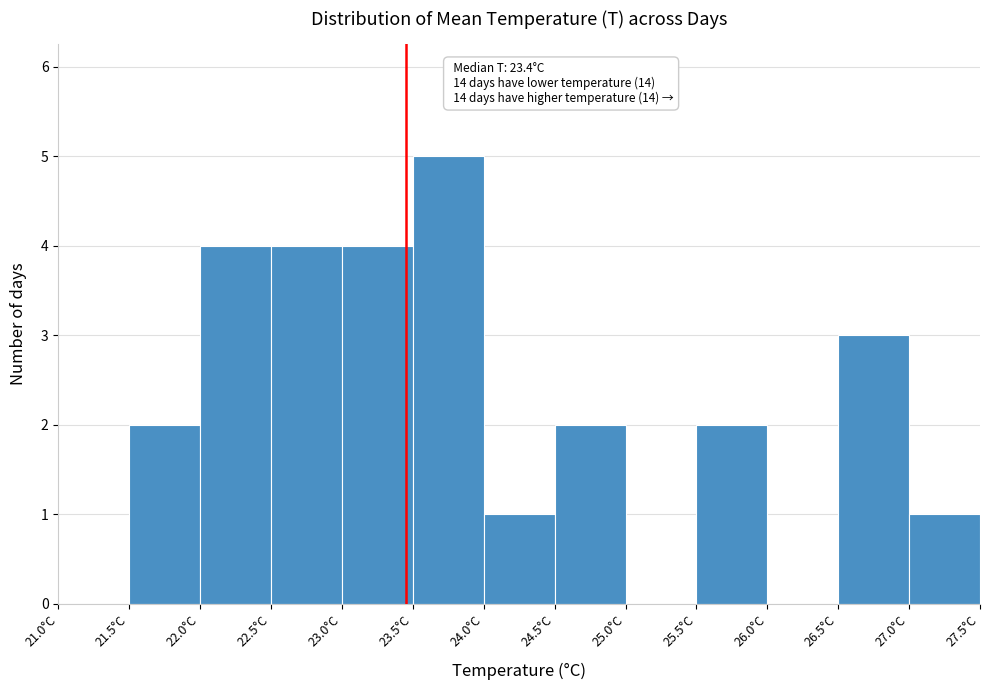

Over which range of the x-axis is the bar tallest?

23.5 to 24.0